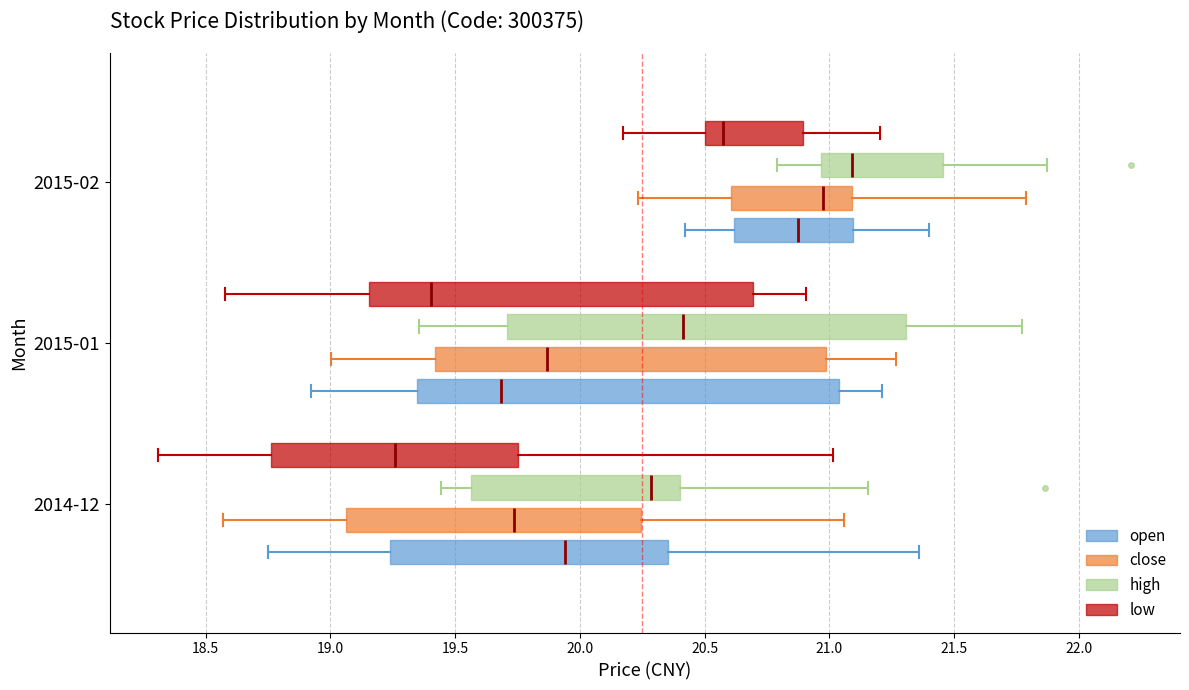

Where is the left edge of the box for 2015-01 (high) on the x-axis? The values are not printed on the chart, so give them approximately, as read against the axis.

19.70